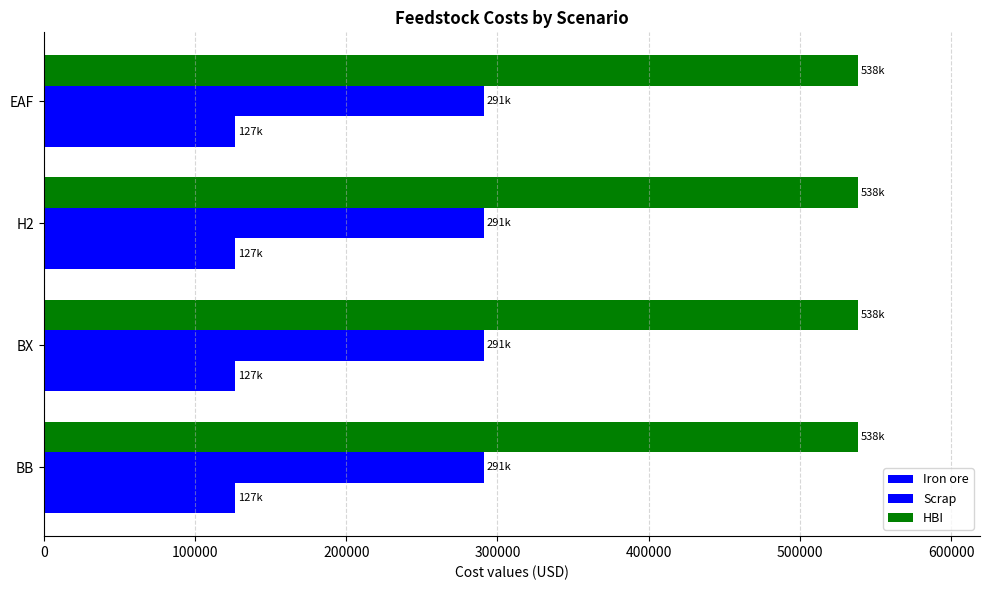

What is the sum of the Iron ore values at H2 and BB?

253277.6